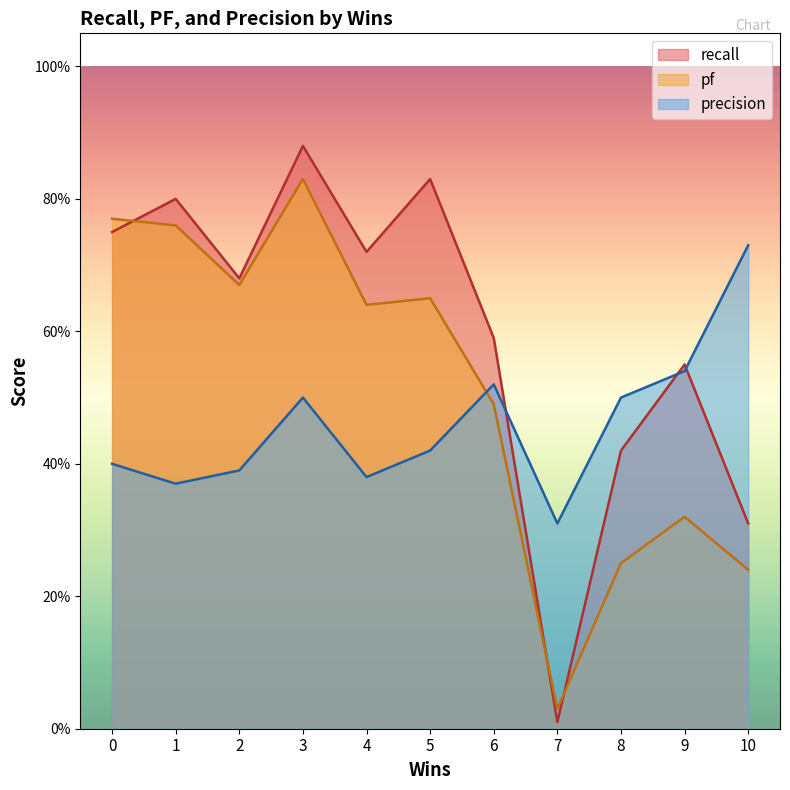

What are all the series names shown in the legend?

recall, pf, precision